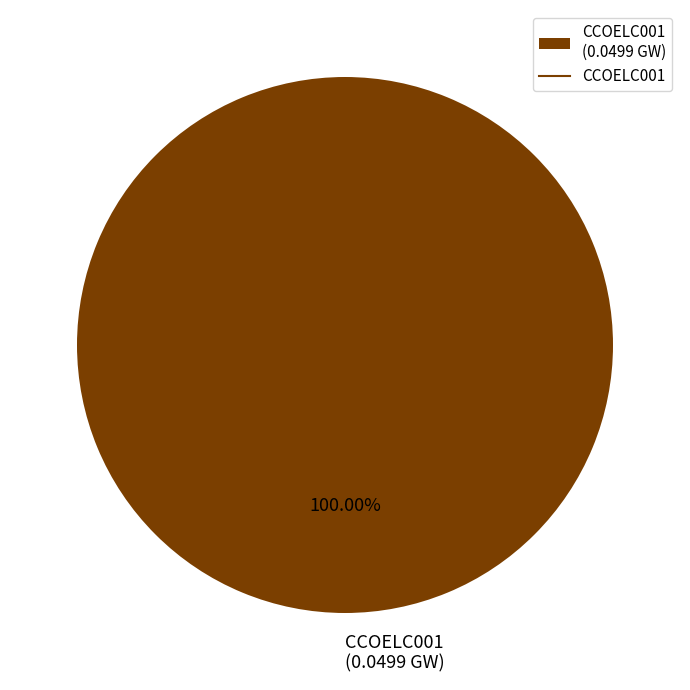

Count the number of slices in the pie.

1